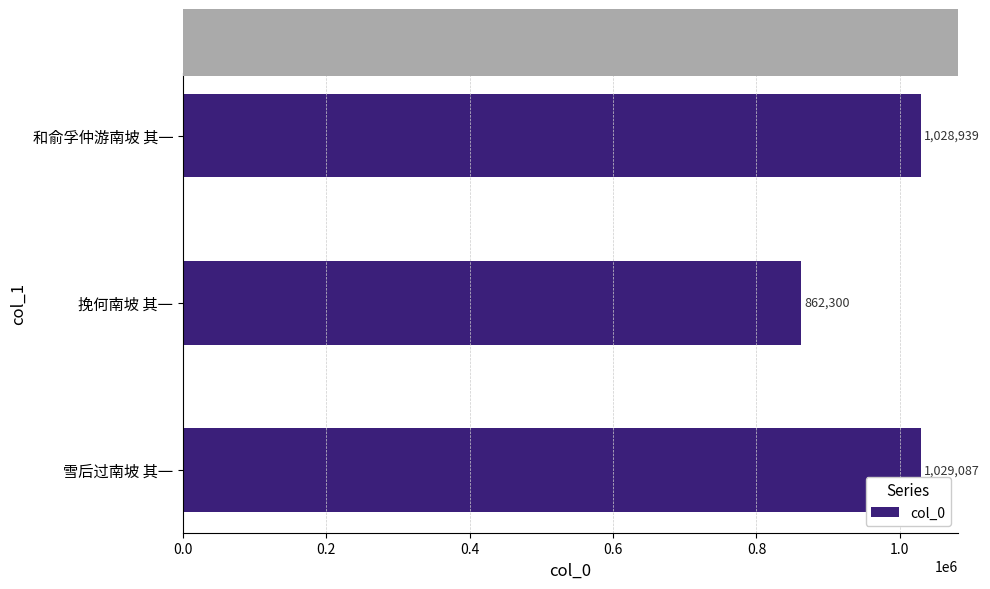

What is the greatest value displayed?

1029087